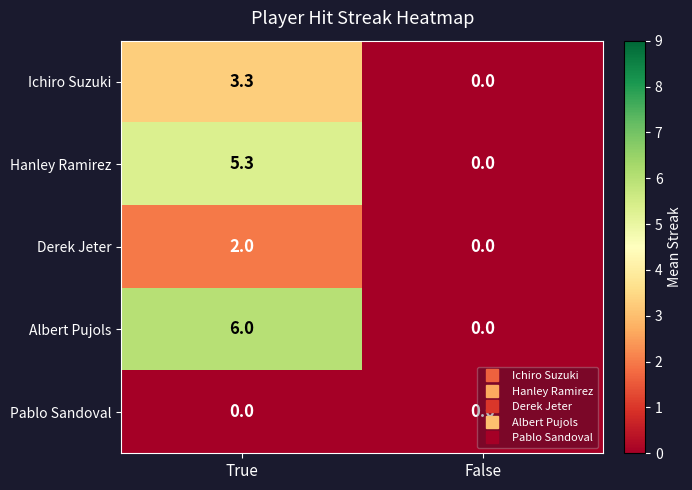

Is it true that Derek Jeter equals 3.3 at True?

False